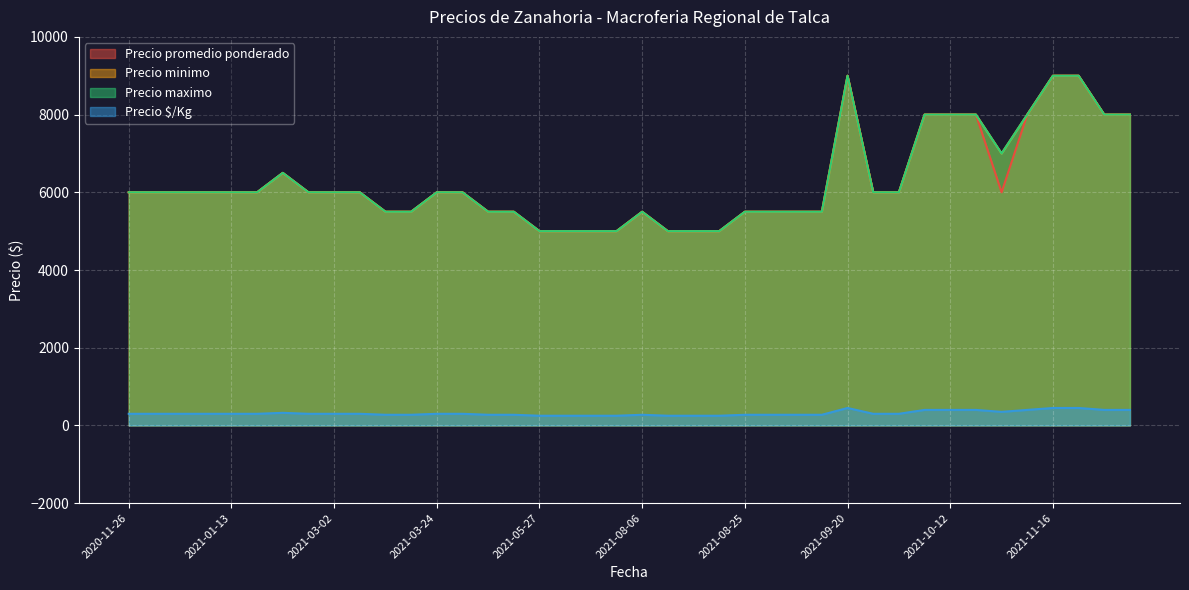

True or false: Precio maximo and Precio promedio ponderado intersect in this chart.

False